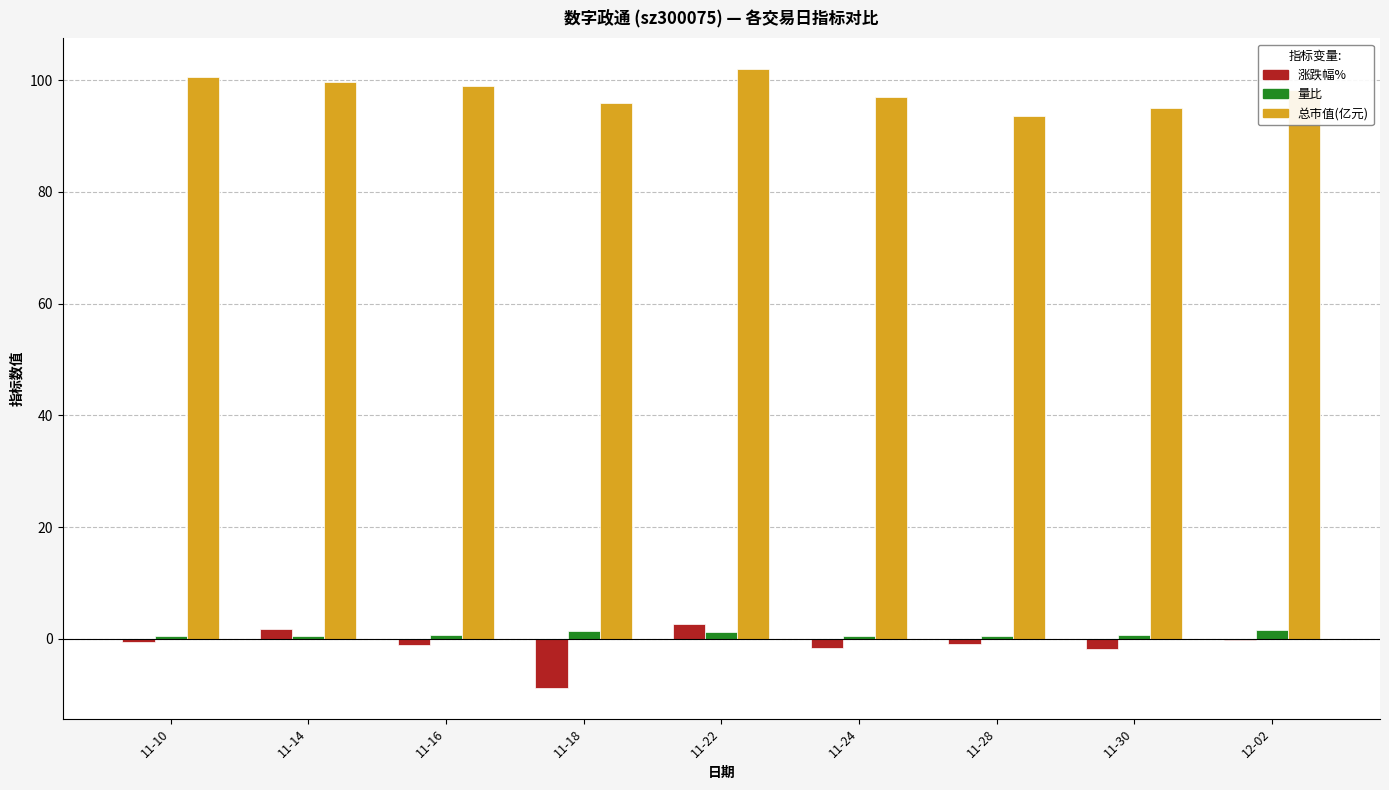

How many data points does each series have?

9